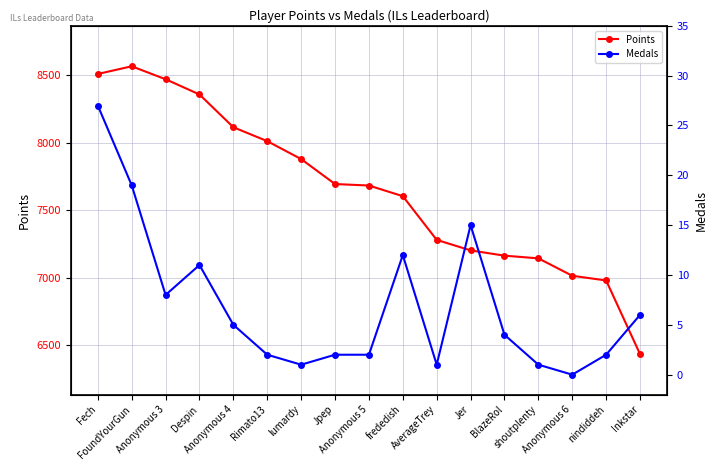

True or false: Medals and Points cross at least once.

False